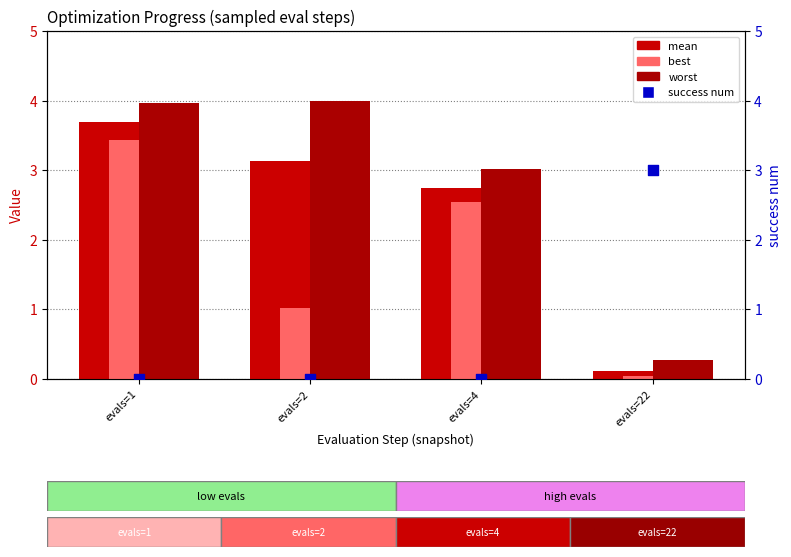

At how many categories does at least one series exceed 3?

3